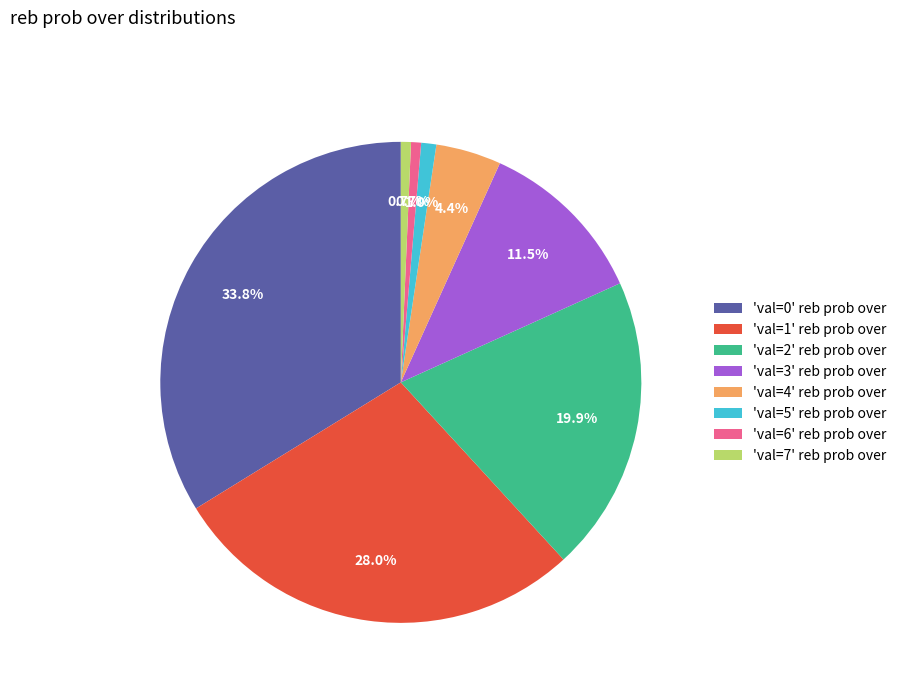

Which slice is the largest?

'val=0' reb prob over